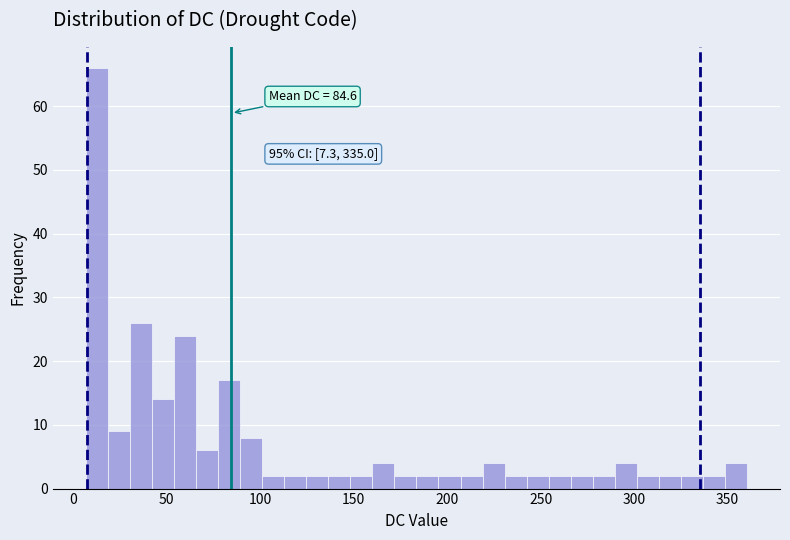

Read against the x-axis, roughly where is the centre of the tallest bar?

15